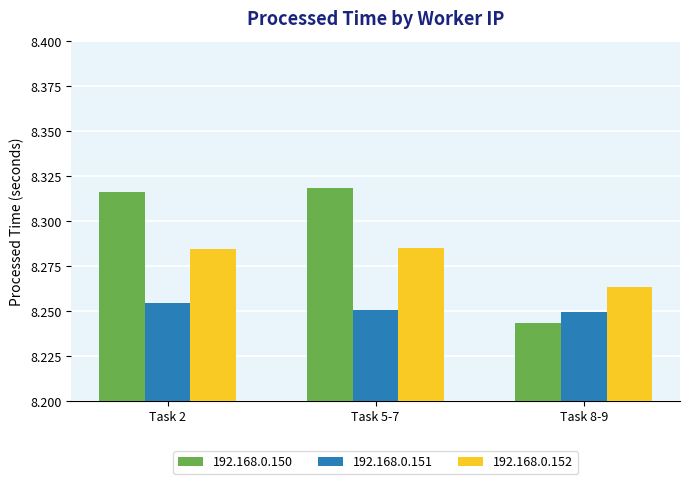

The 192.168.0.151 series shows 3.3 at Task 2. True or false?

False